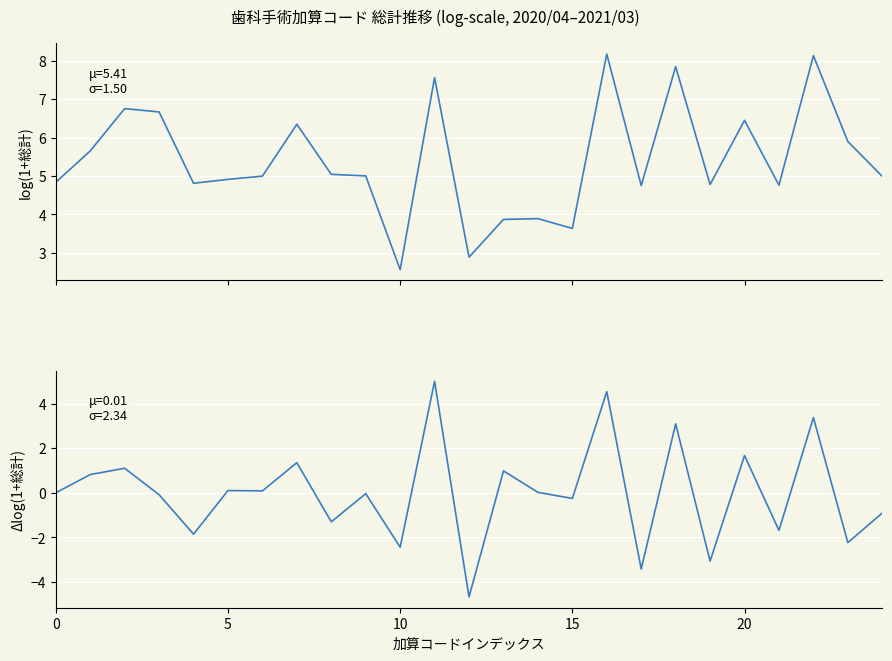

Is it true that Δlog(1+総計) equals -1.7 at 21?

True